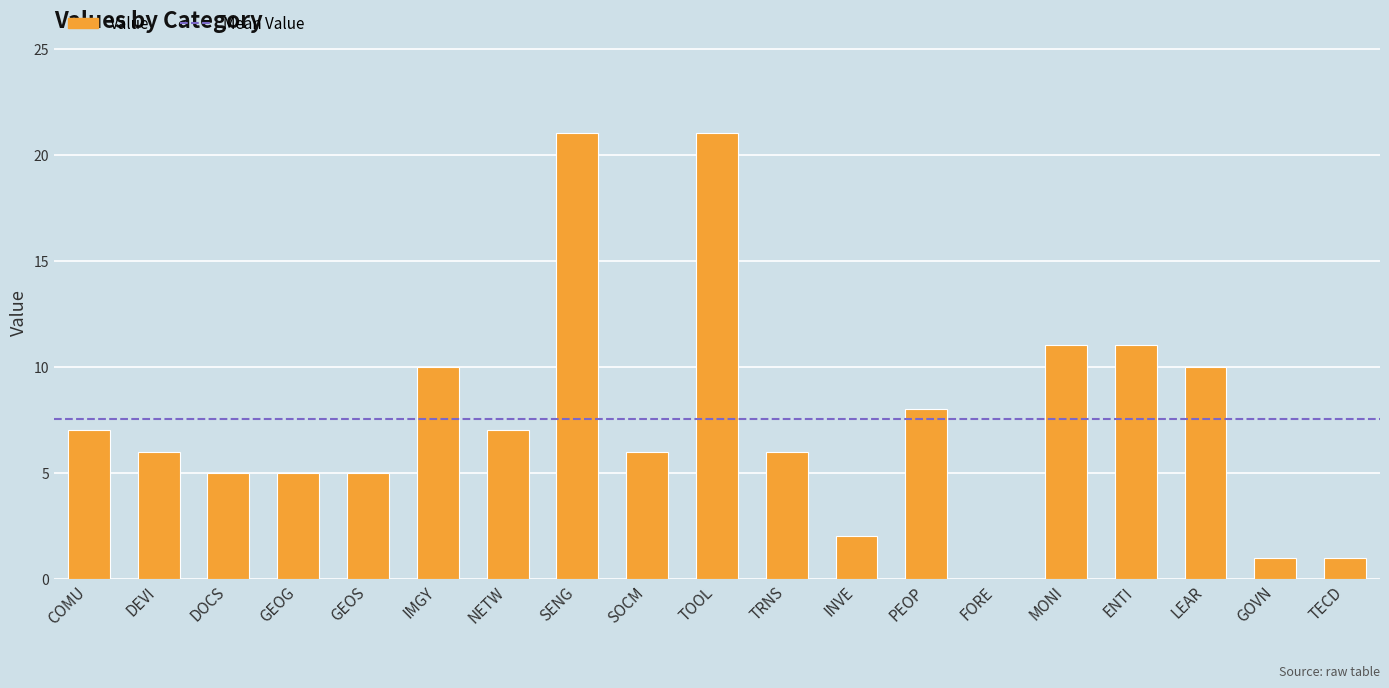

Which has a higher value, DEVI or PEOP?

PEOP